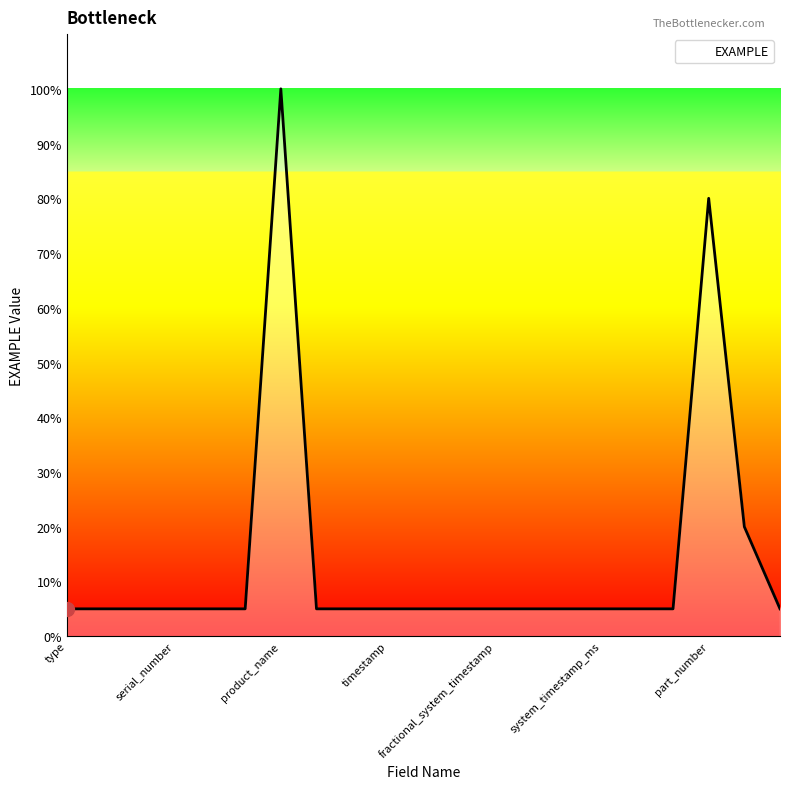

Does the chart have visible grid lines?

No